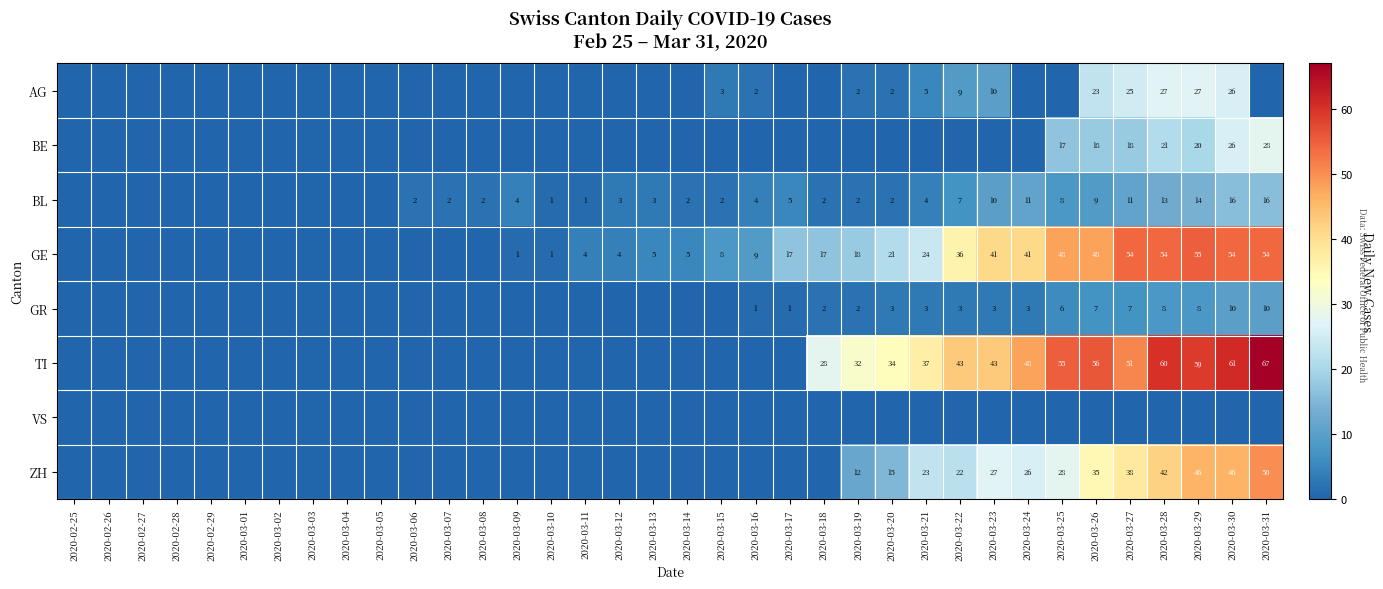

Count the number of data series in this chart.

8